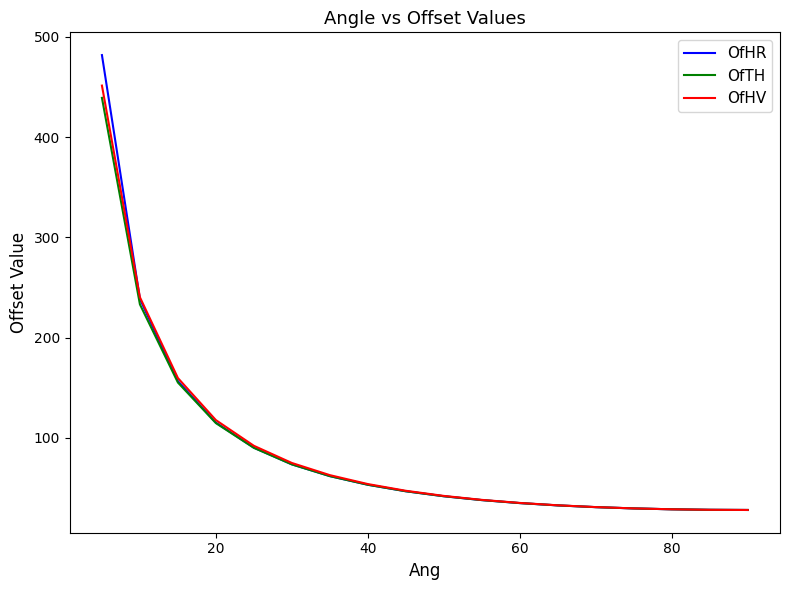

Which series has the largest range (max minus min)?

OfHR